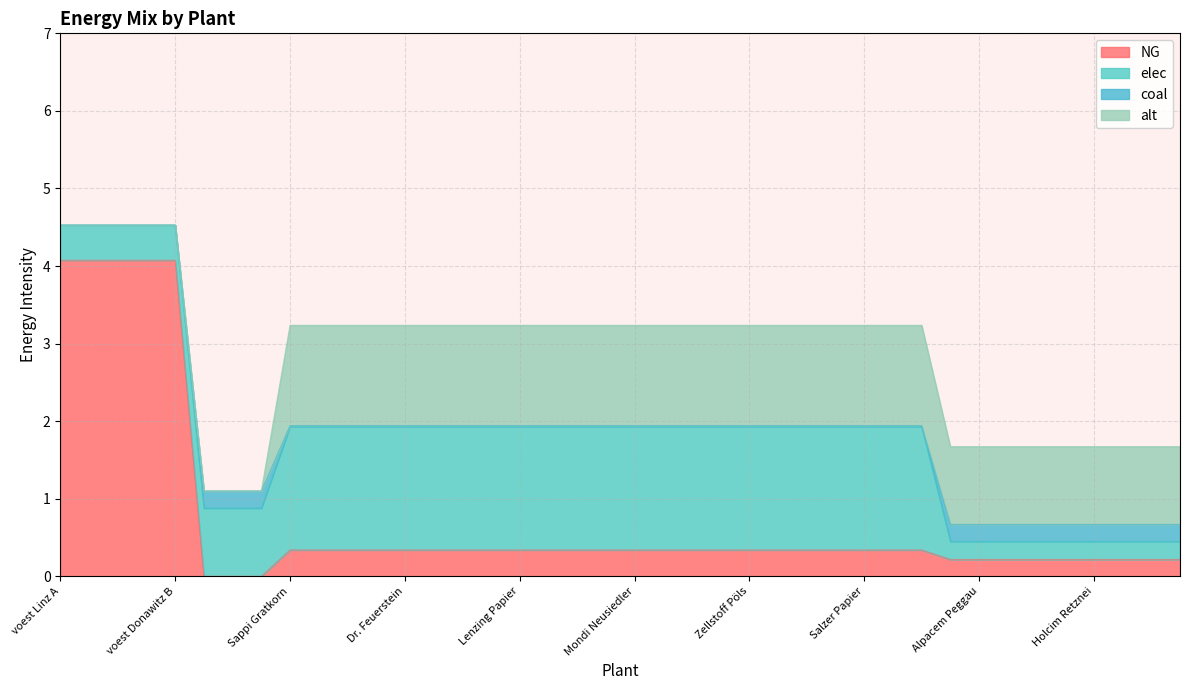

The coal series shows 0.0 at Salzer Papier. True or false?

True